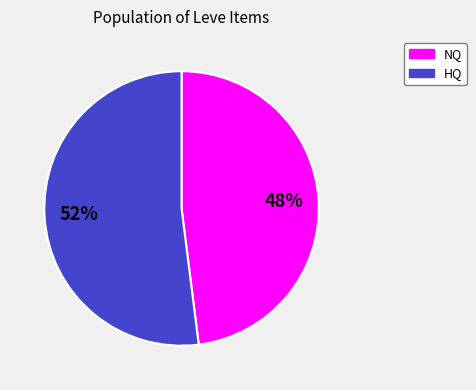

To the nearest percent, what is the difference between the largest and smallest slice percentages?

4%